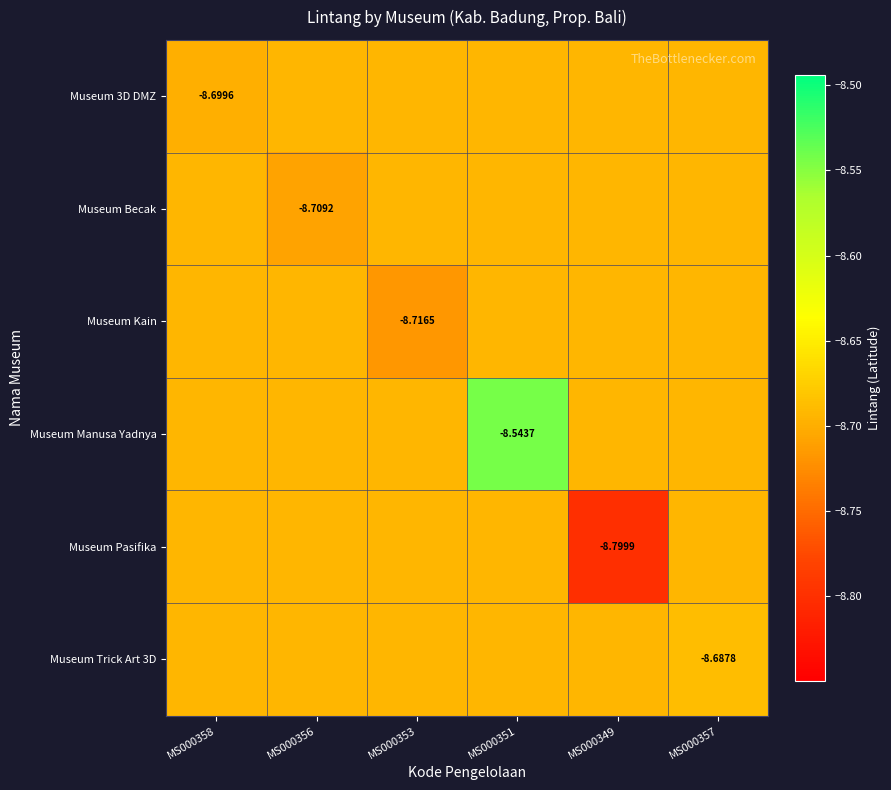

Which series has the widest spread of values?

Museum Manusa Yadnya